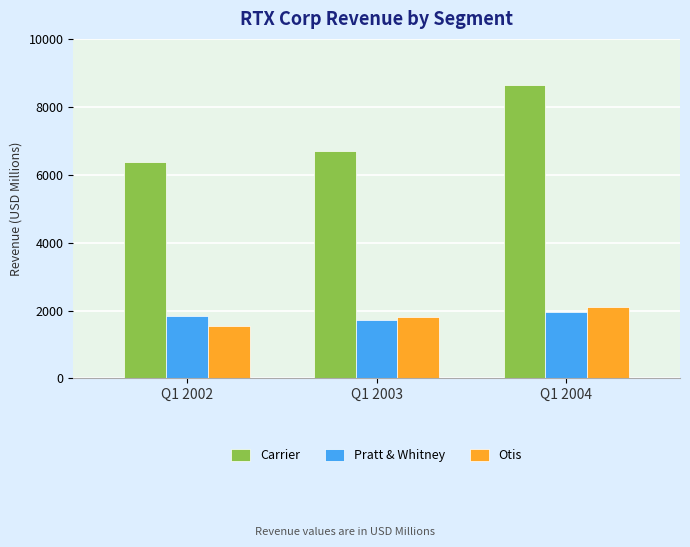

Reading right to left, extract all data points from this chart.

Carrier: Q1 2004=8646	Q1 2003=6702	Q1 2002=6374
Pratt & Whitney: Q1 2004=1944	Q1 2003=1731	Q1 2002=1840
Otis: Q1 2004=2115	Q1 2003=1820	Q1 2002=1536